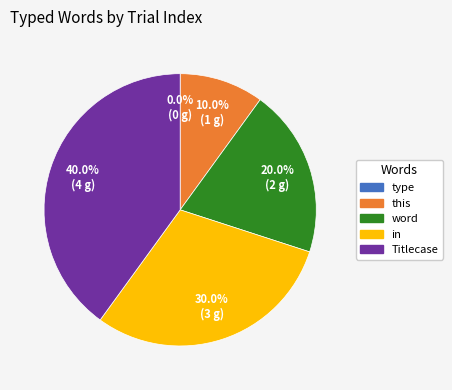

To the nearest percent, what percentage of the pie is in?

30%